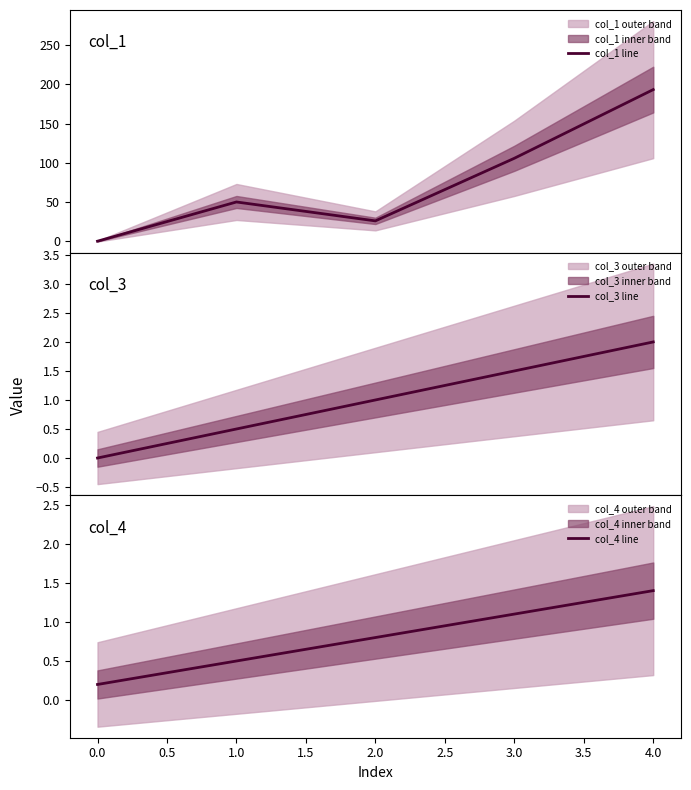

What is the maximum value for col_1 line?

193.4